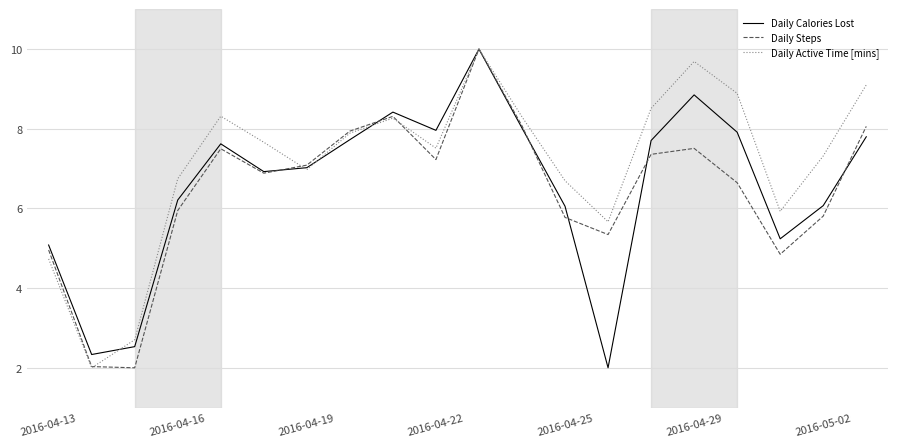

Count the number of categories in the chart.

20